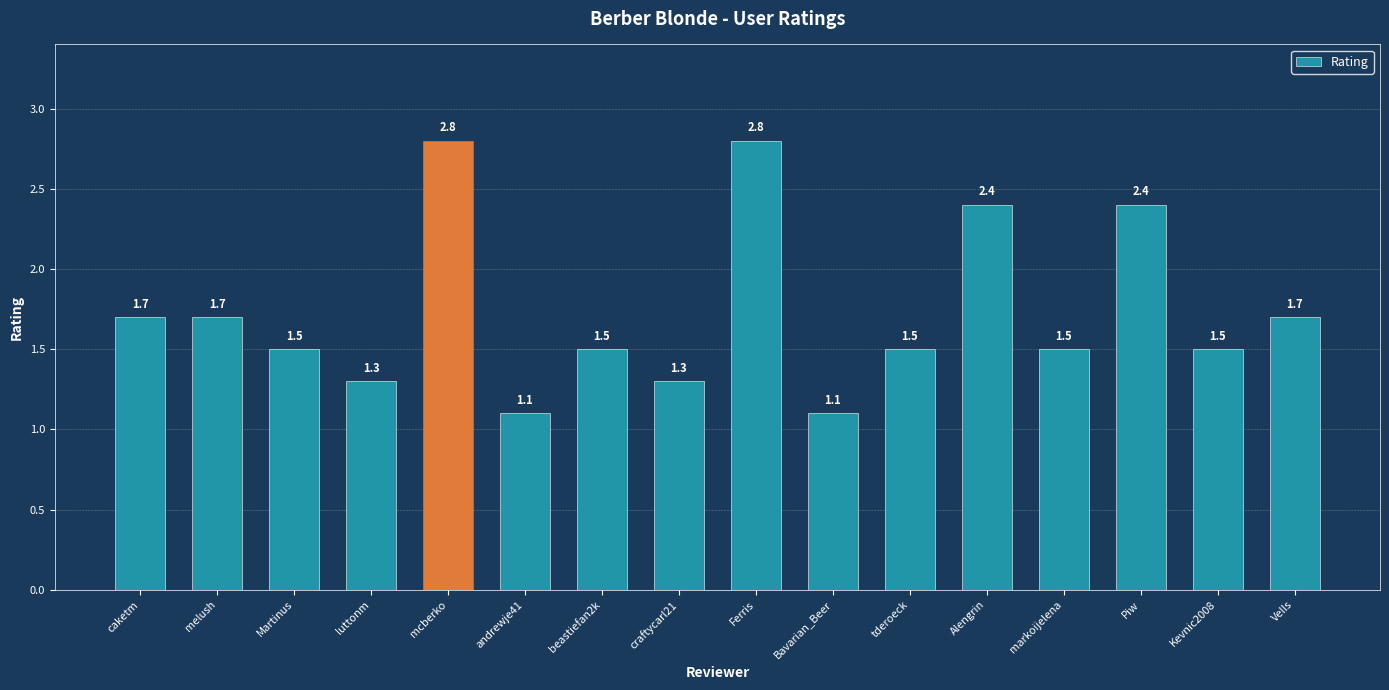

What is the greatest value displayed?

2.8